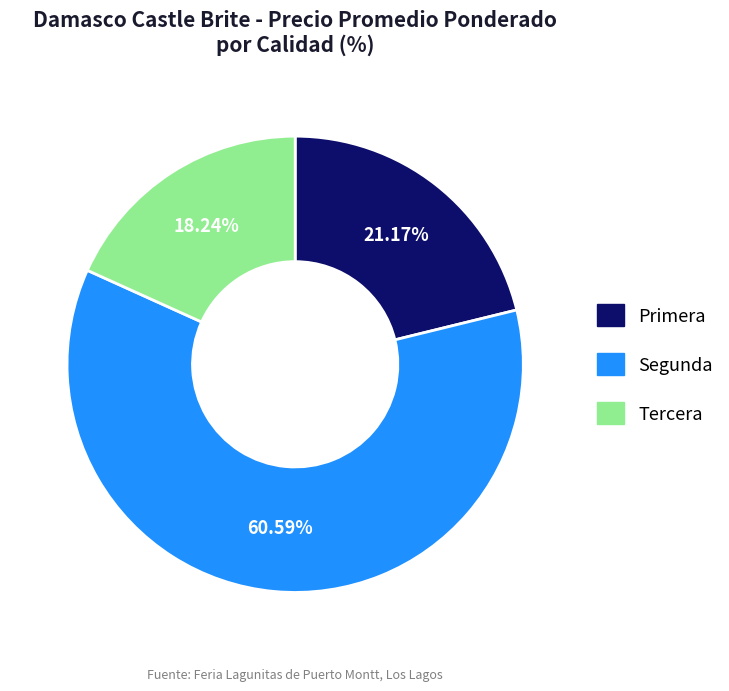

To the nearest percent, what is the combined percentage of Primera and Segunda?

82%